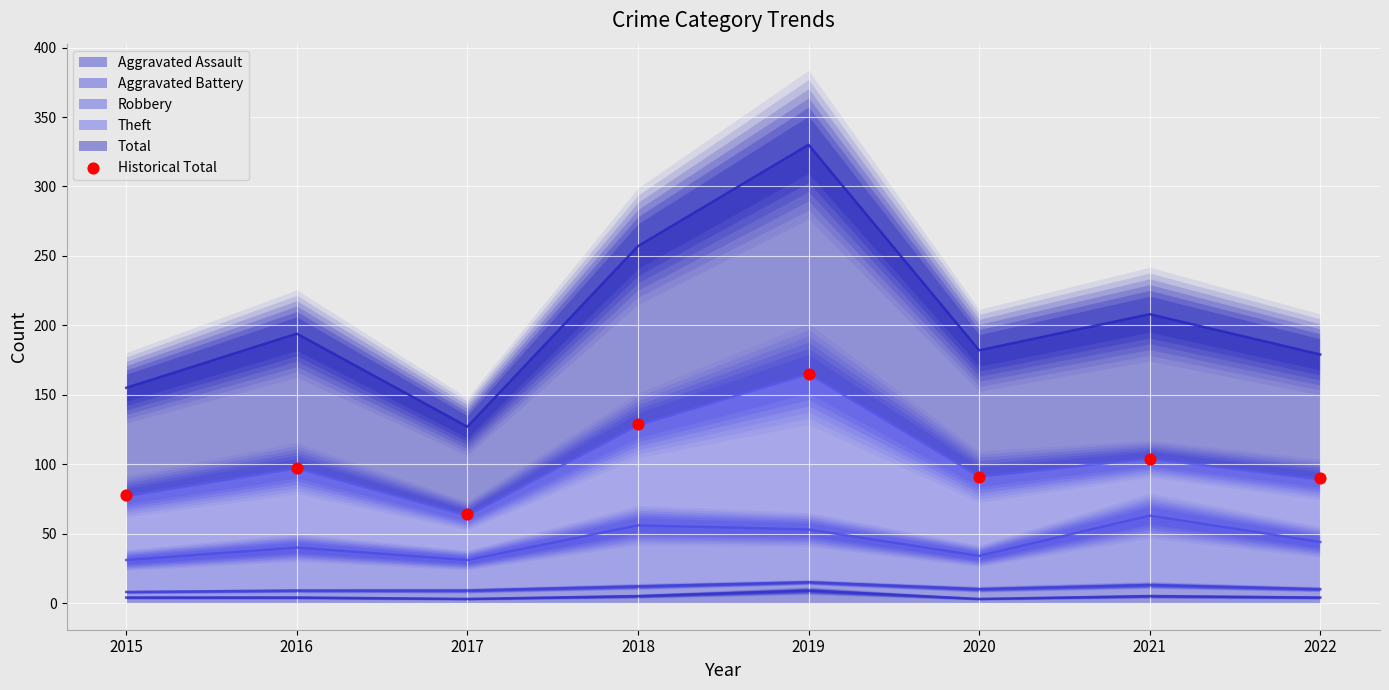

Between 2021 and 2018, which is larger?

2018